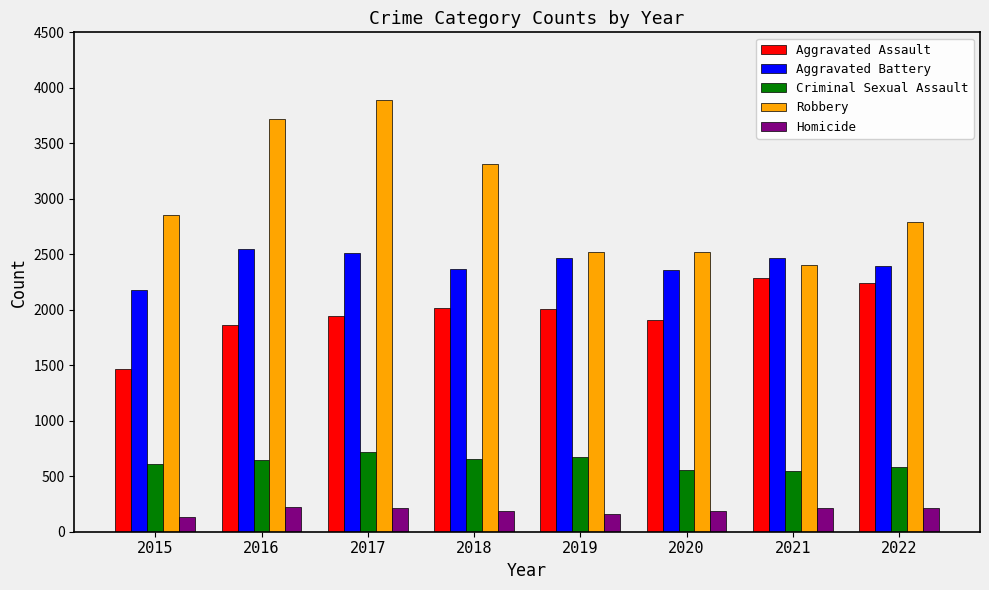

What is the sum of the Aggravated Battery values at 2017 and 2022?

4905